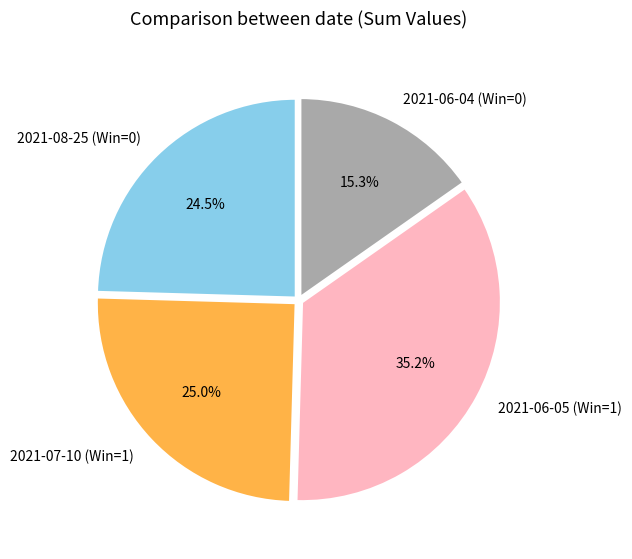

To the nearest percent, what is the combined percentage of 2021-06-05 (Win=1) and 2021-07-10 (Win=1)?

60%